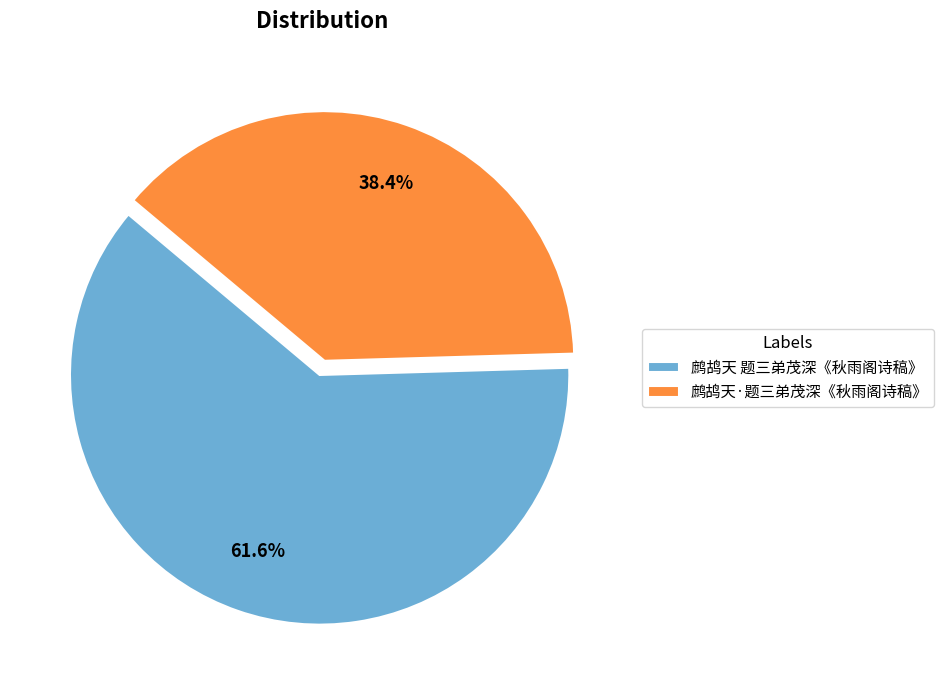

Rank the categories by value from highest to lowest.

鹧鸪天 题三弟茂深《秋雨阁诗稿》, 鹧鸪天·题三弟茂深《秋雨阁诗稿》